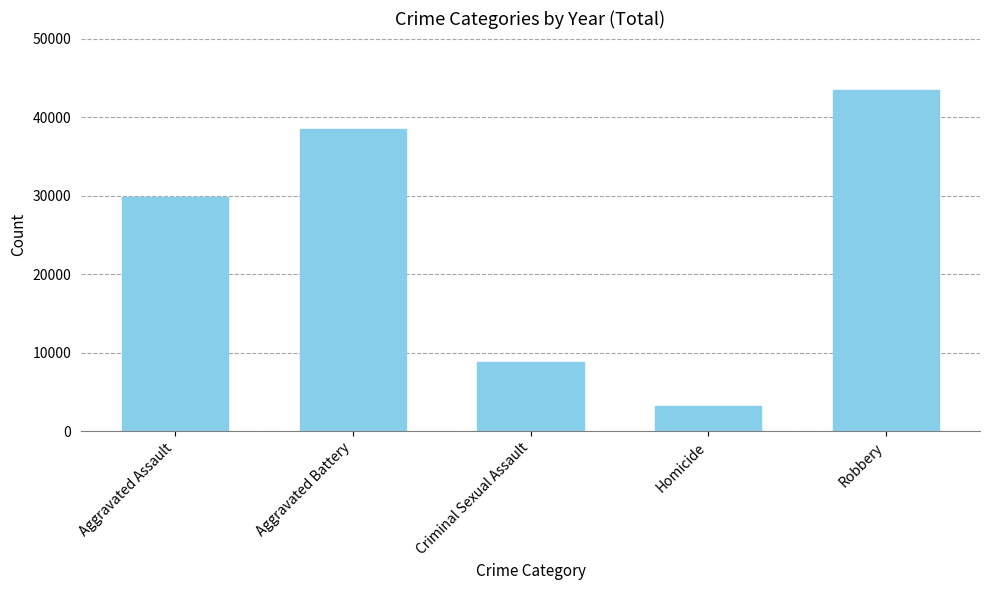

What is the value of the 1st bar from the left?

29798